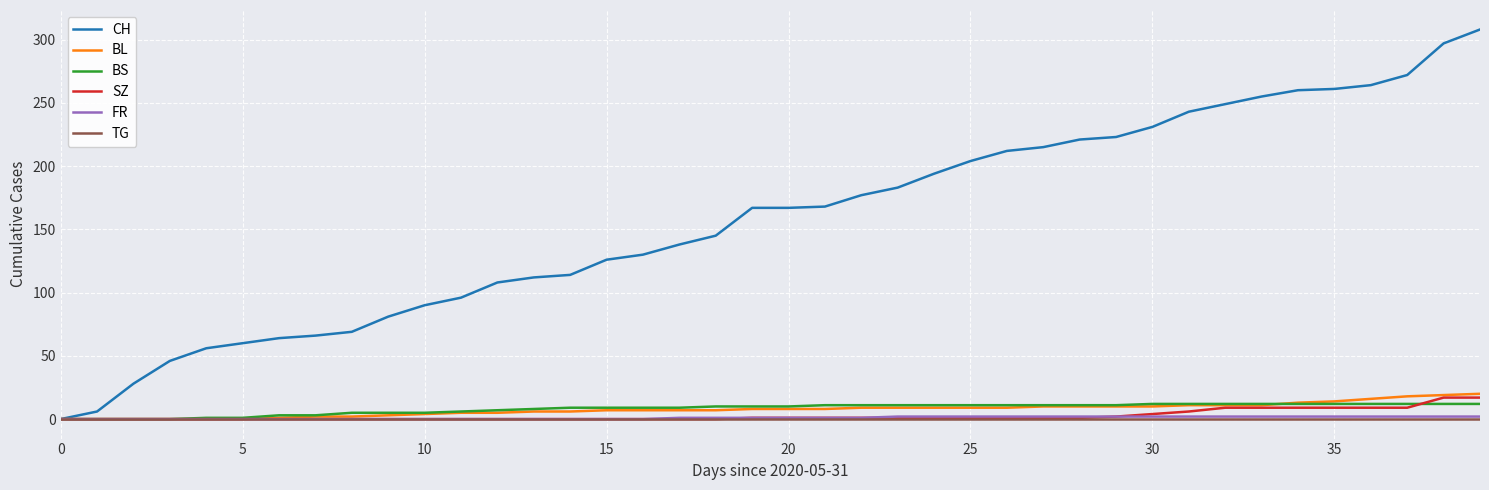

Which series has the largest total across all categories?

CH